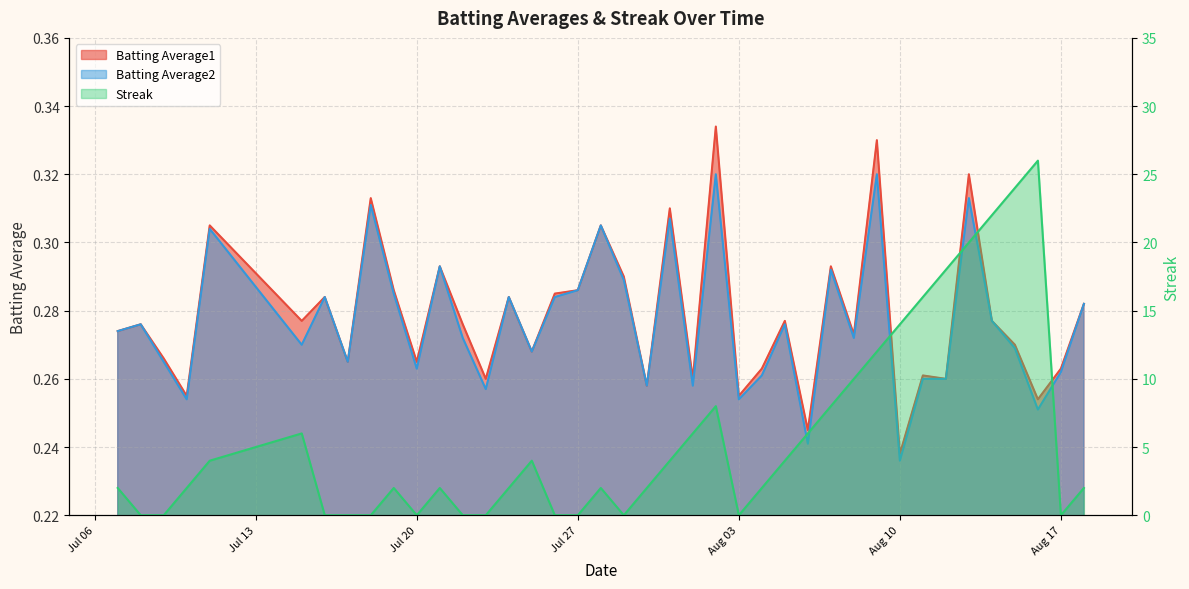

In Streak, how many points are higher than both neighbors (excluding endpoints)?

7